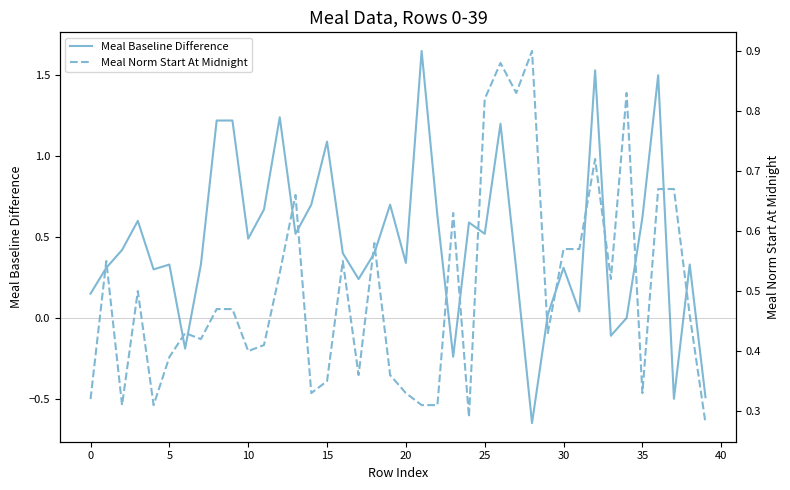

How many categories are shown in the chart?

40